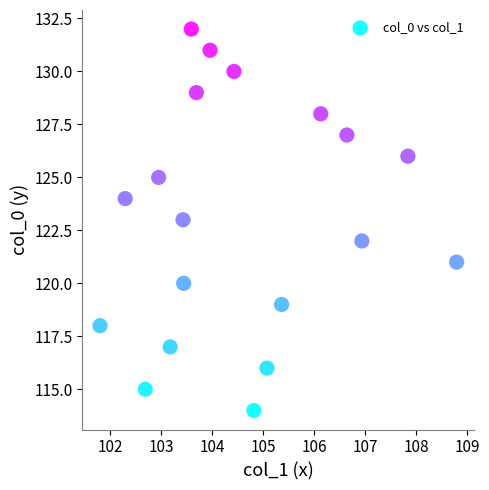

What is the range of Y values (max minus min)?

18